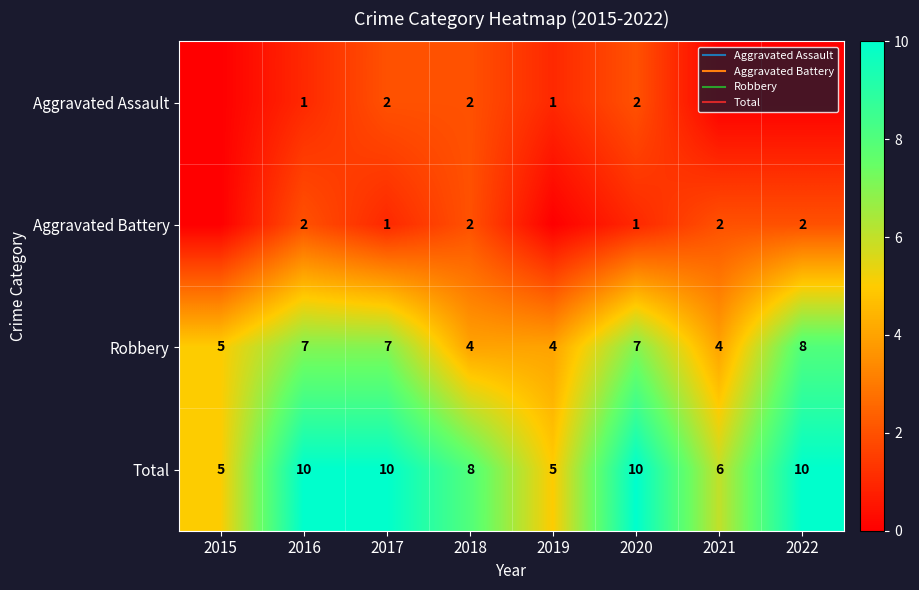

List the labels in order of Total value, smallest first.

2015, 2019, 2021, 2018, 2016, 2017, 2020, 2022